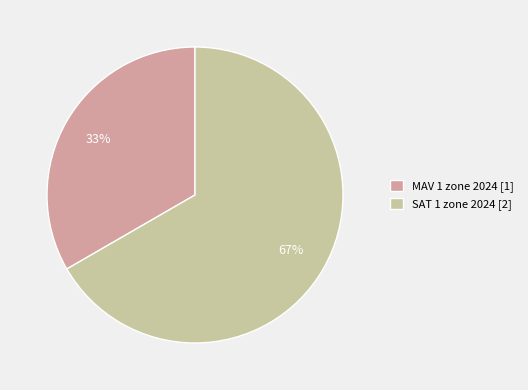

Combined, do MAV 1 zone 2024 [1] and SAT 1 zone 2024 [2] account for over 50%?

Yes